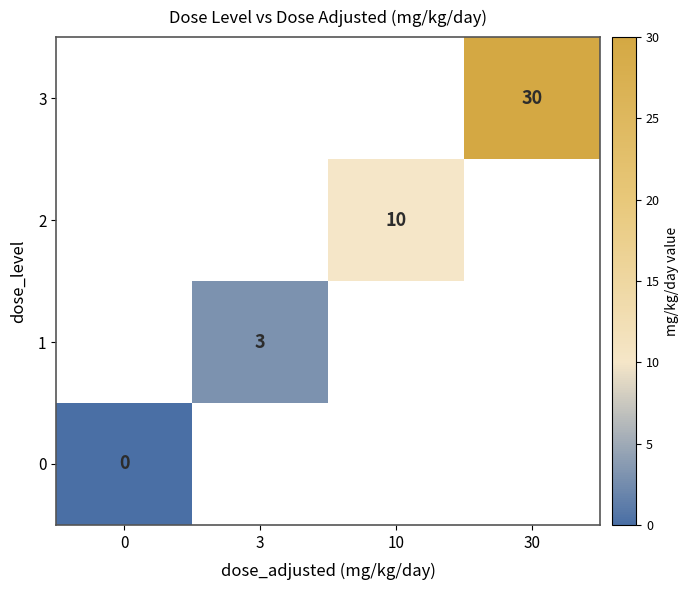

True or false: 1 has a value of 2 at 3.

False